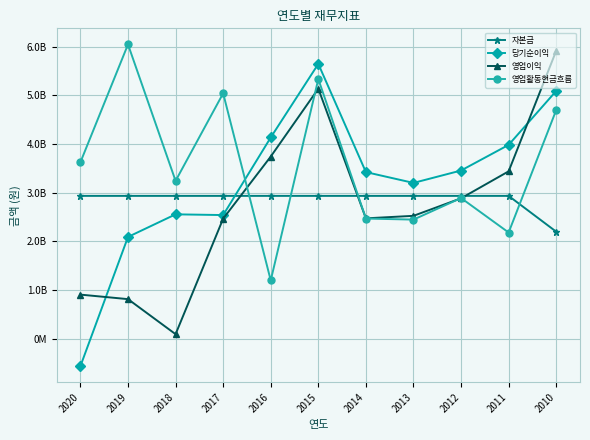

True or false: 자본금 and 영업이익 cross at least once.

True